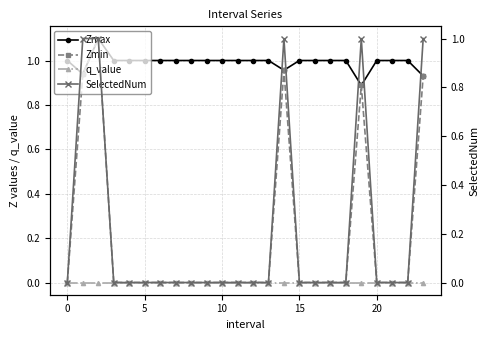

Is it true that SelectedNum equals 0.0 at 12?

True